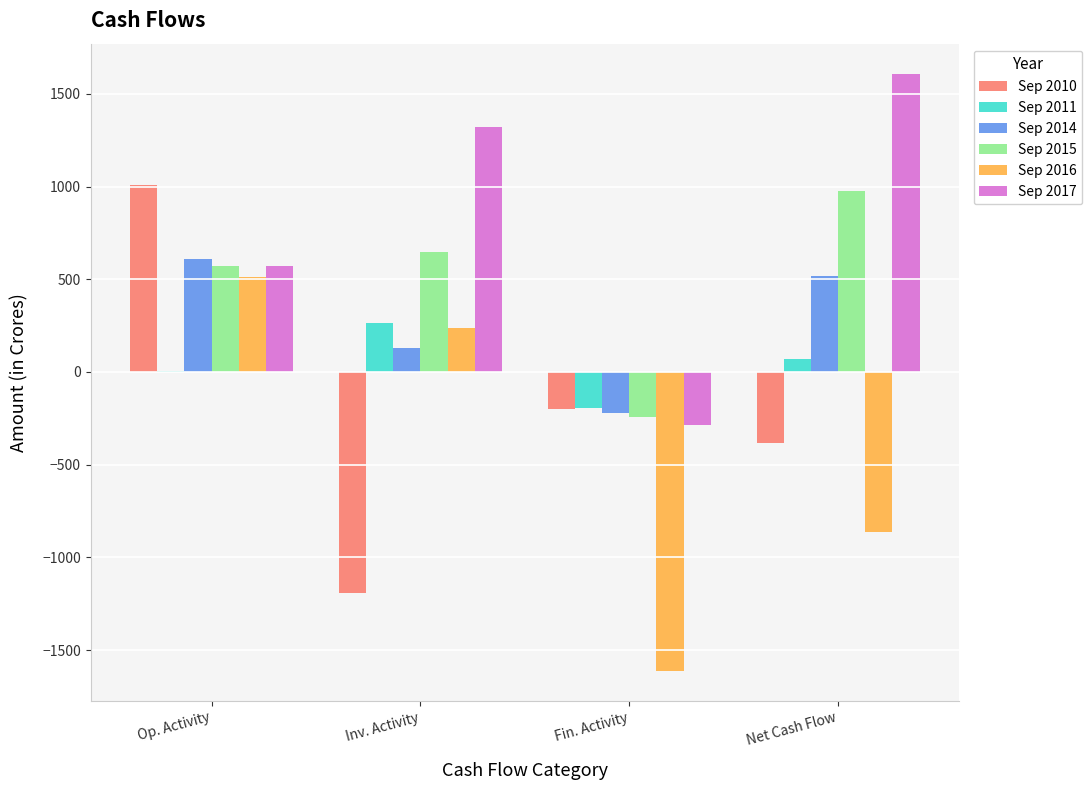

Between Inv. Activity and Net Cash Flow, which series saw the biggest shift?

Sep 2016